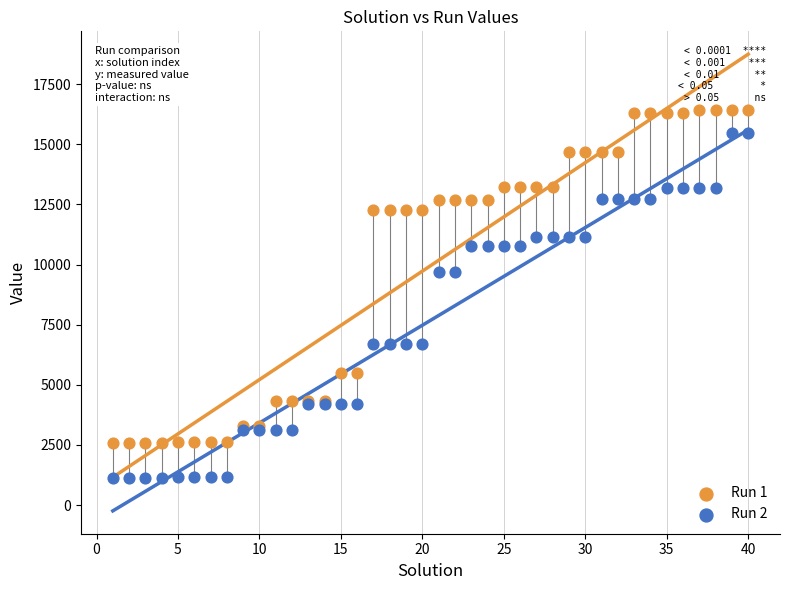

What are all the series names shown in the legend?

Run 1, Run 2